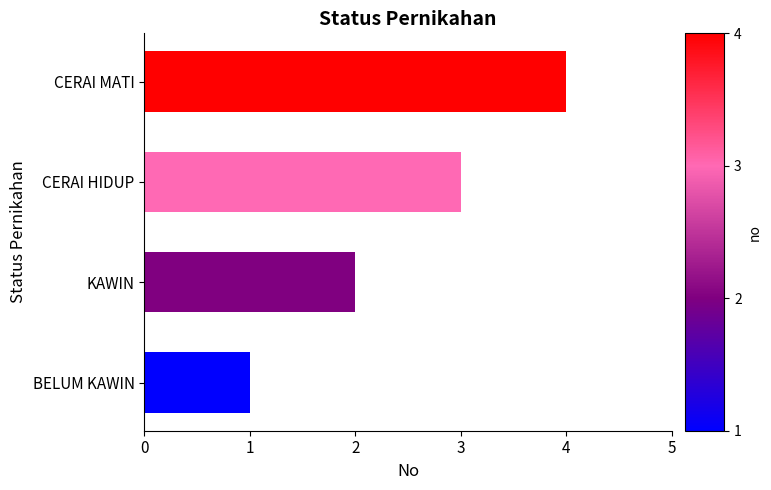

Which label corresponds to the largest value in the chart?

CERAI MATI